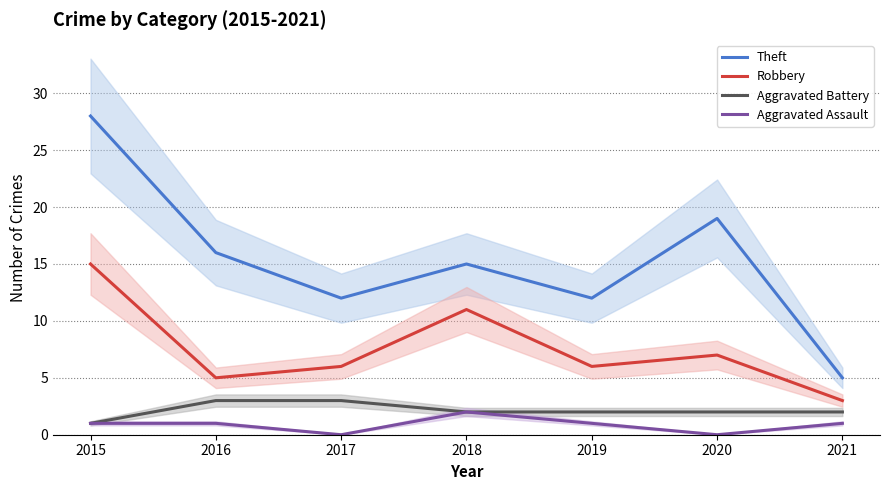

What is the highest value of the Robbery series?

15